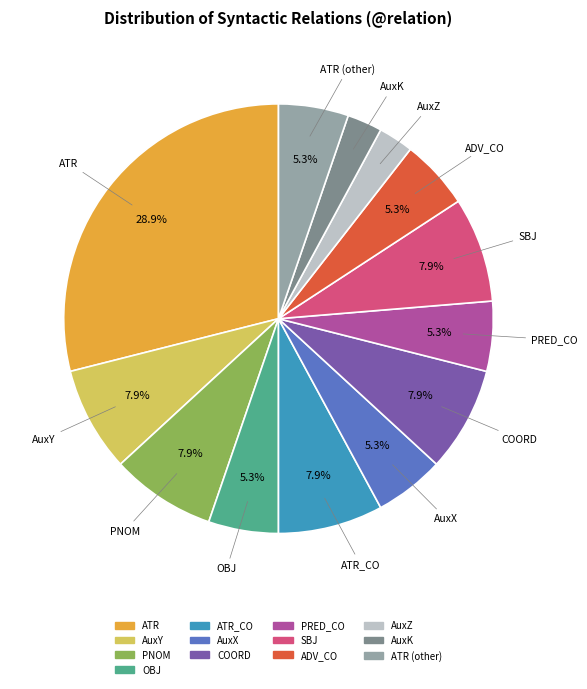

How many slices are in this pie chart?

13